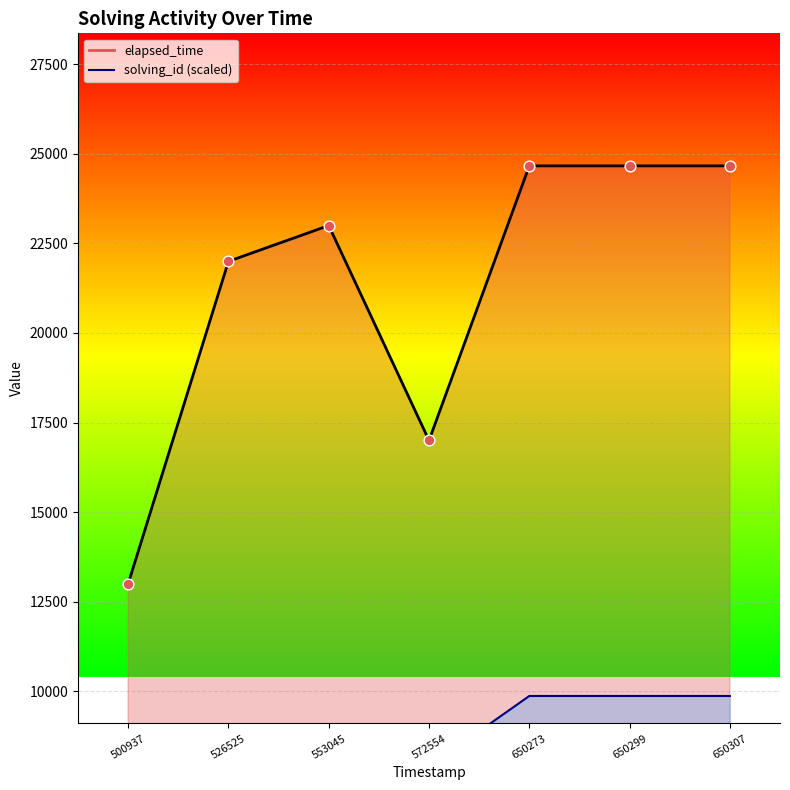

At how many categories does at least one series exceed 10345?

7